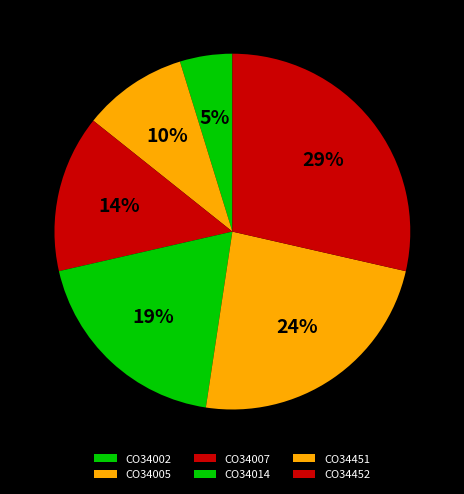

What portion of the pie excludes CO34452?

71.4%